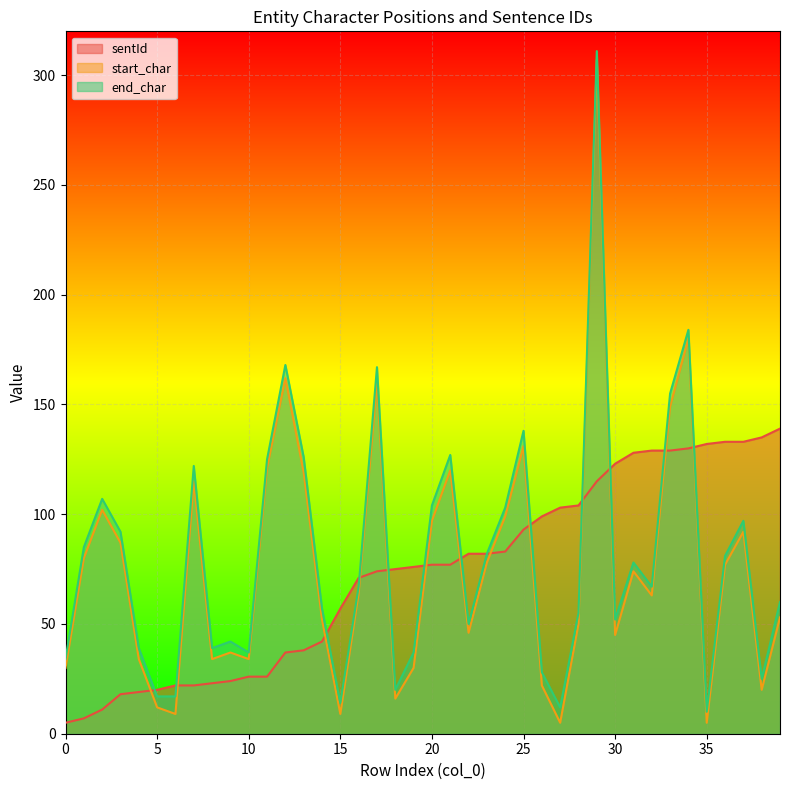

What is the smallest value displayed?

5